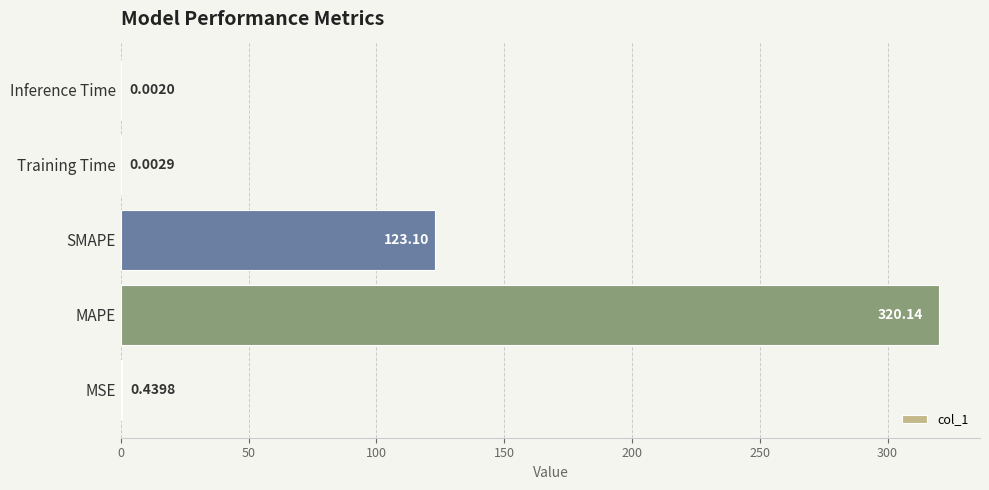

Which label corresponds to the largest value in the chart?

MAPE